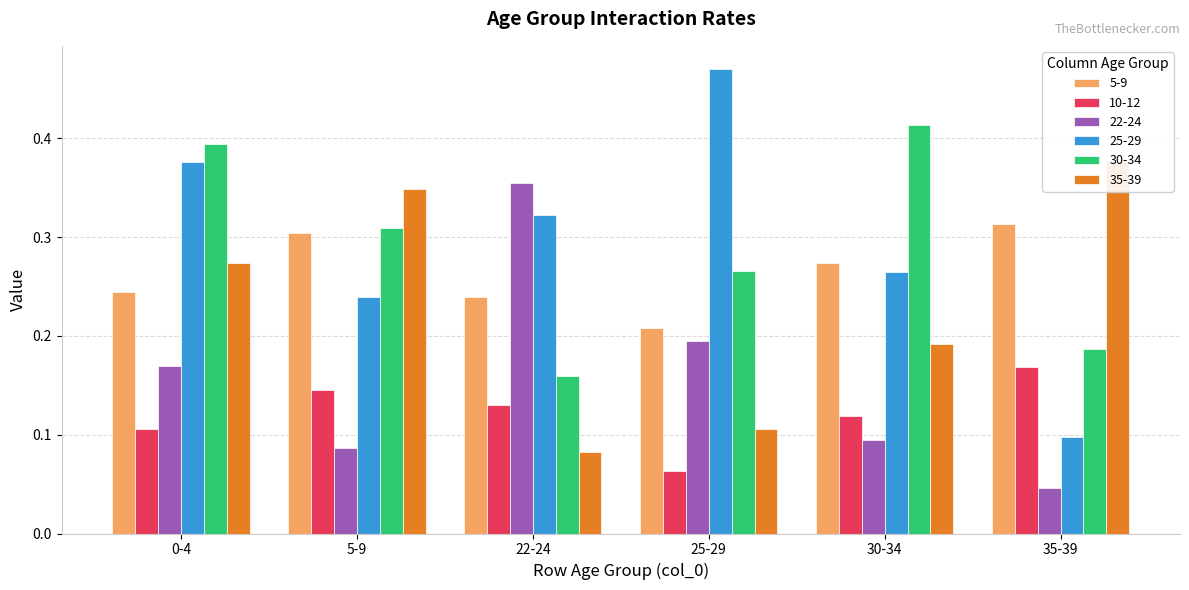

At 35-39, list the series in order from largest to smallest.

35-39, 5-9, 30-34, 10-12, 25-29, 22-24